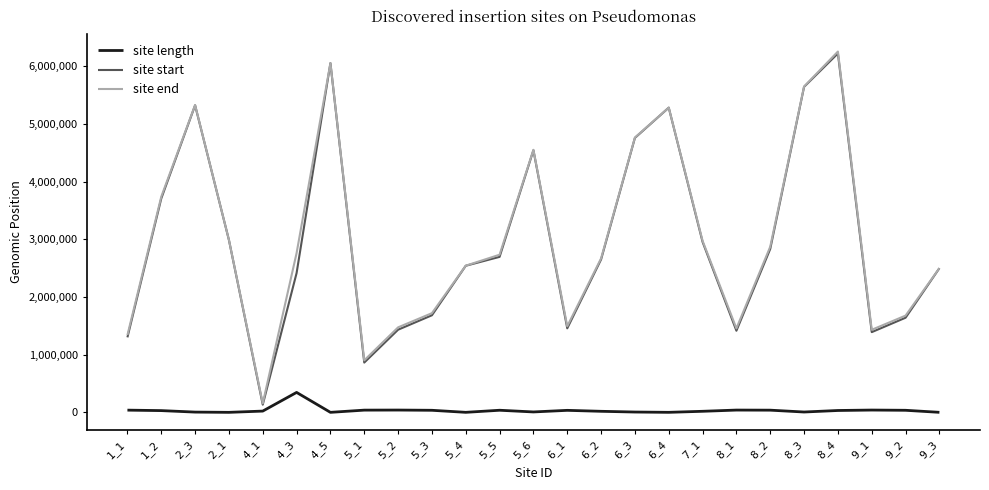

Between 2_1 and 5_6, which series saw the biggest shift?

site end